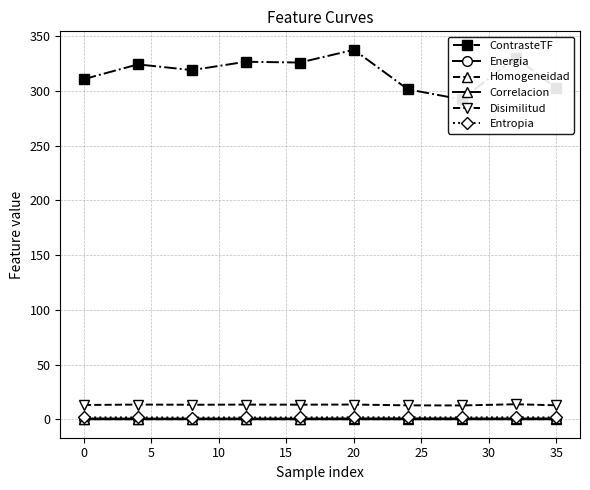

Count the Homogeneidad values in the range 0 to 1.

10